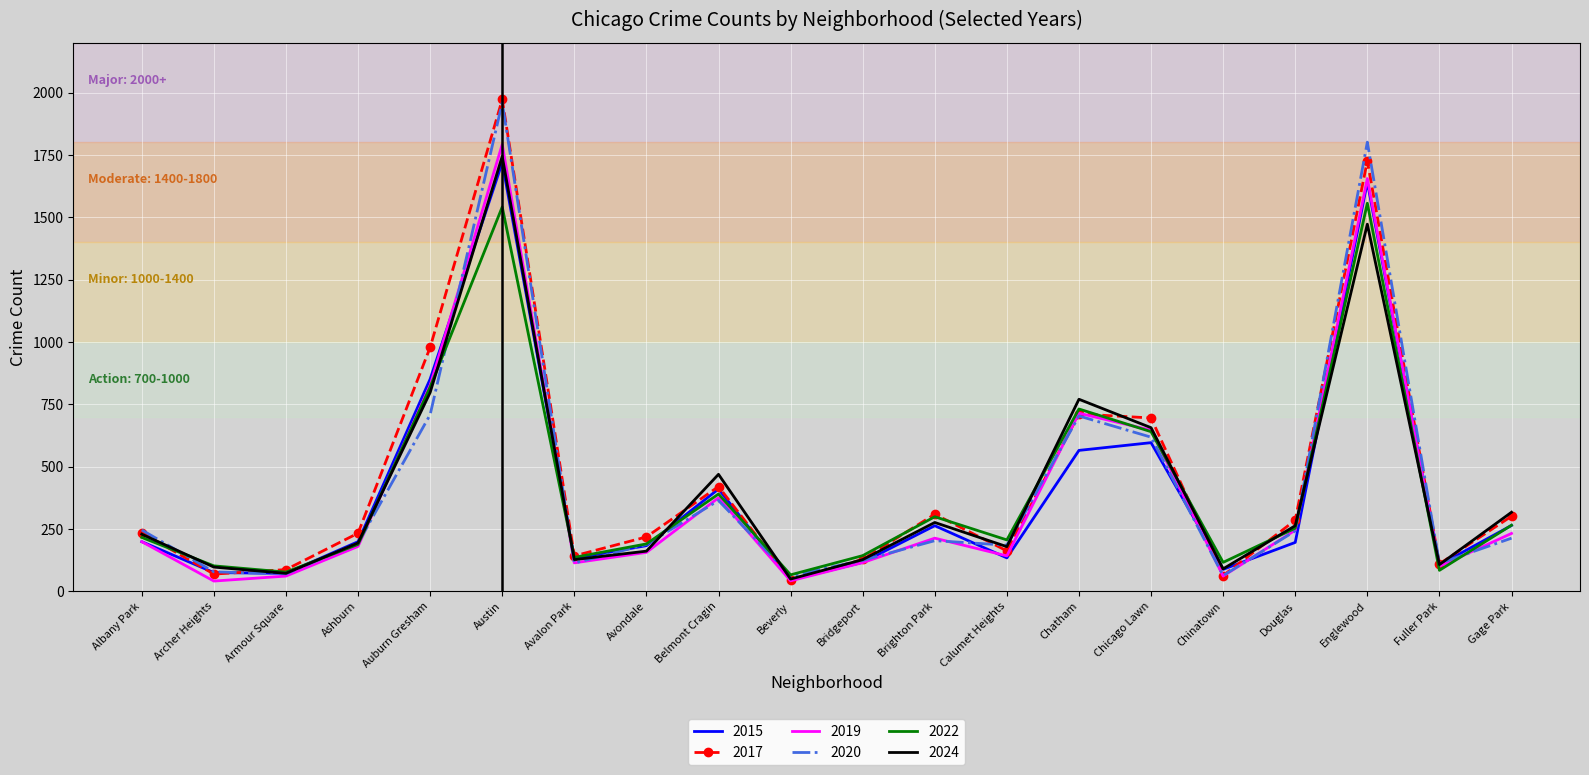

Which category has the highest value across all series?

Austin